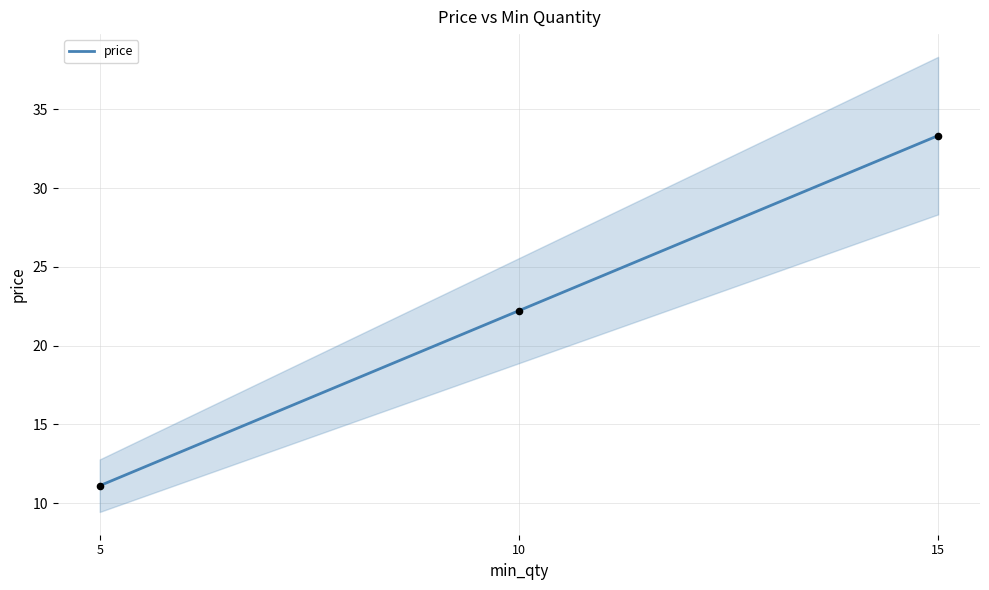

What is the change in value from 10 to 15?

+11.1